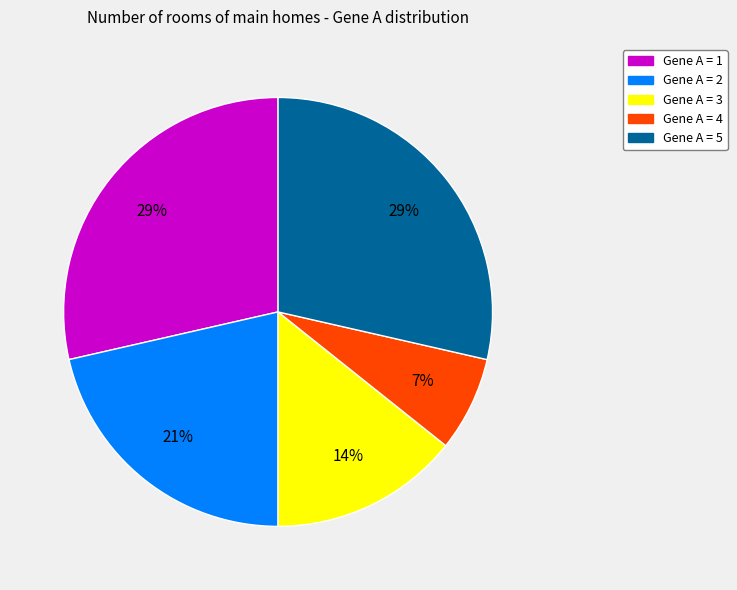

Does any single category account for the majority?

No